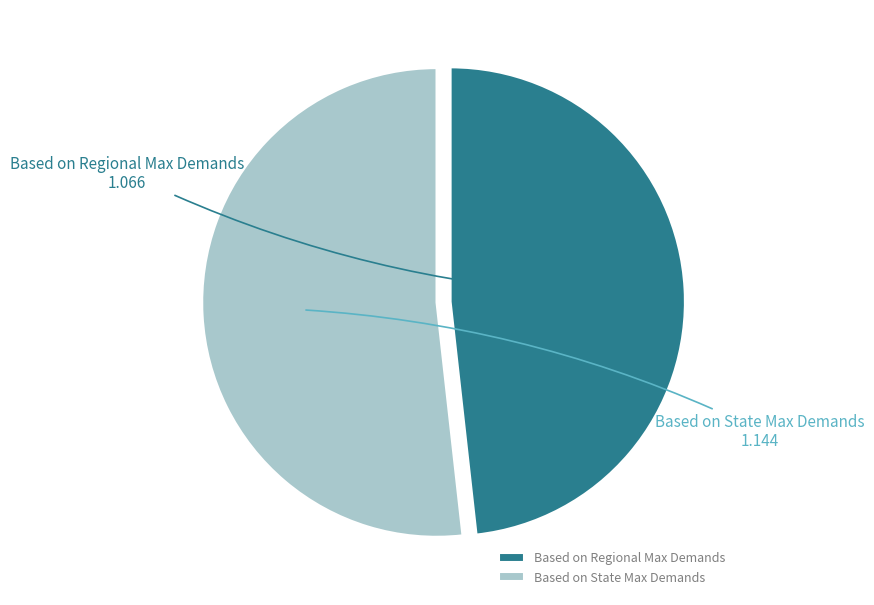

How many segments does this pie chart have?

2